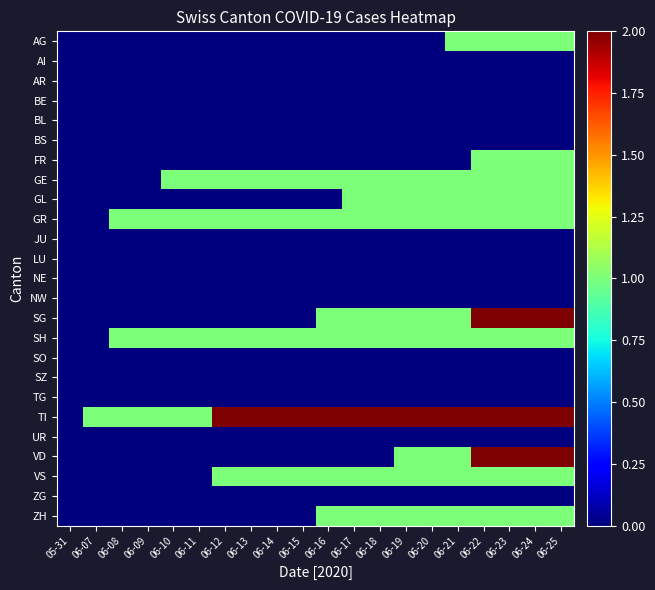

Which has a higher value, 06-15 or 05-31?

06-15